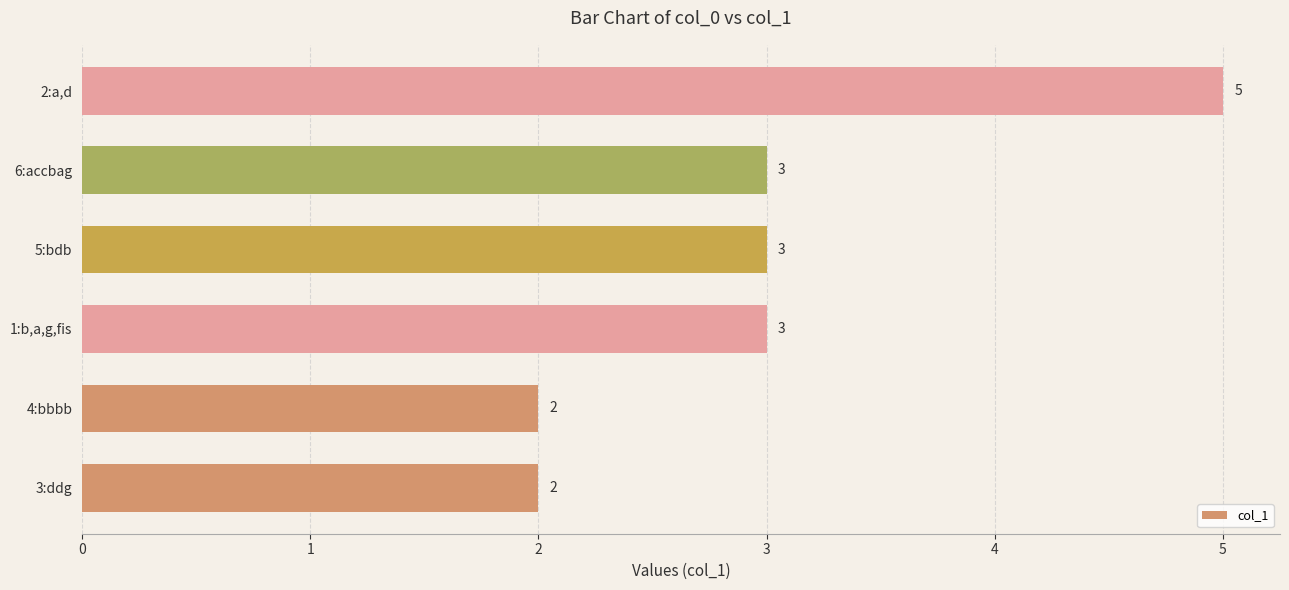

Between 4:bbbb and 6:accbag, which is larger?

6:accbag